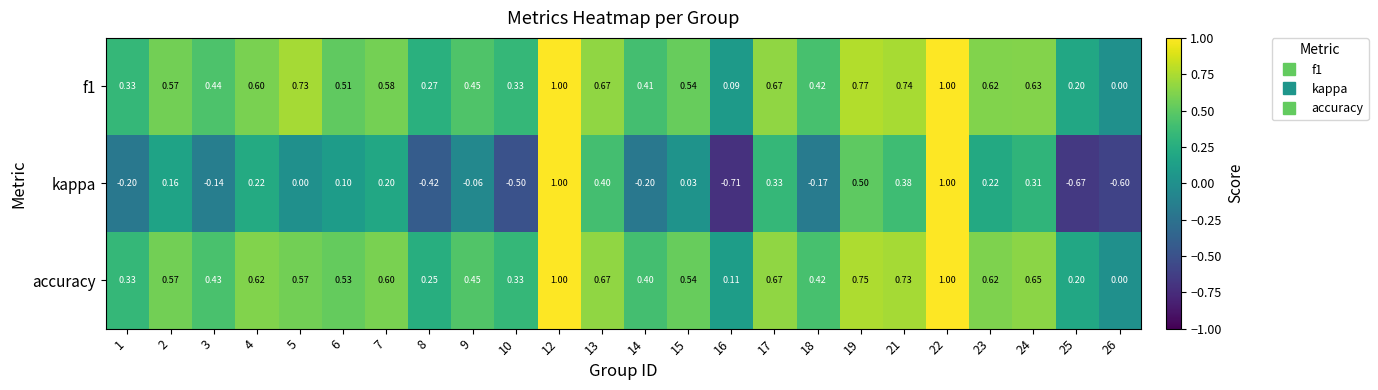

Which series has the largest range (max minus min)?

kappa